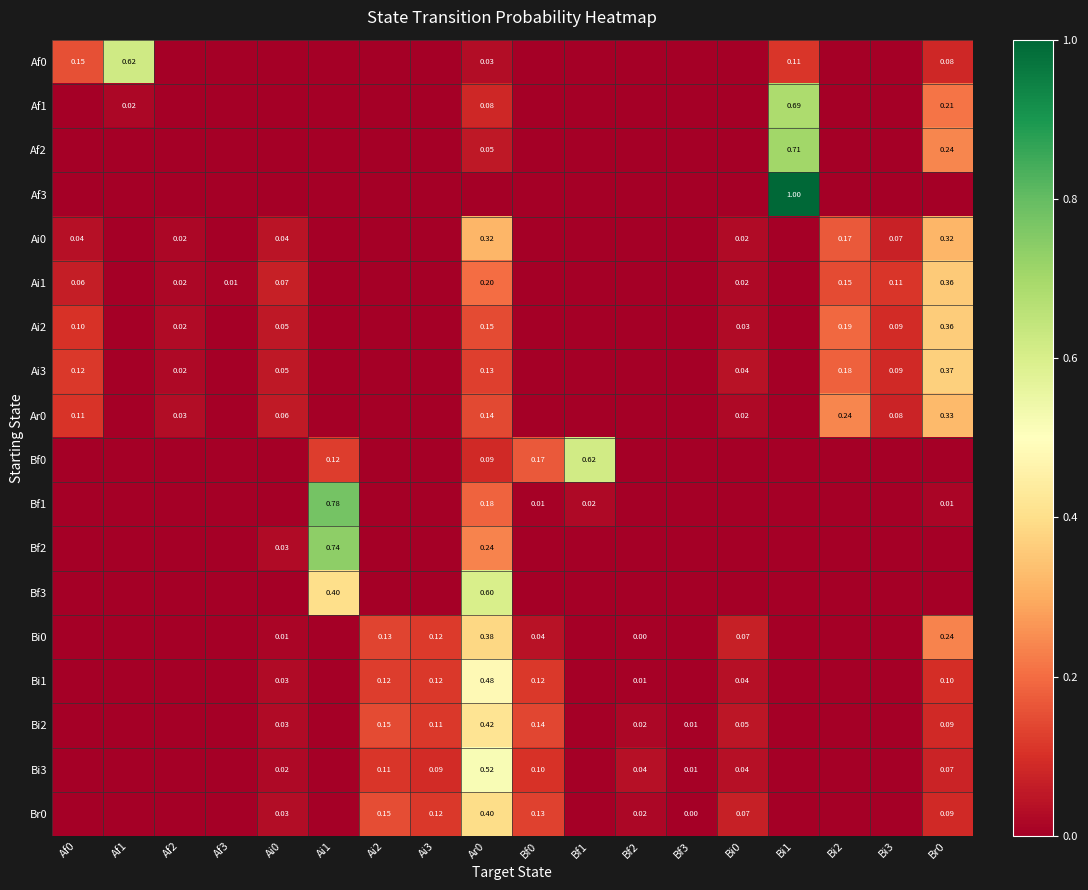

What is the total value across all series at Ai1?

2.0